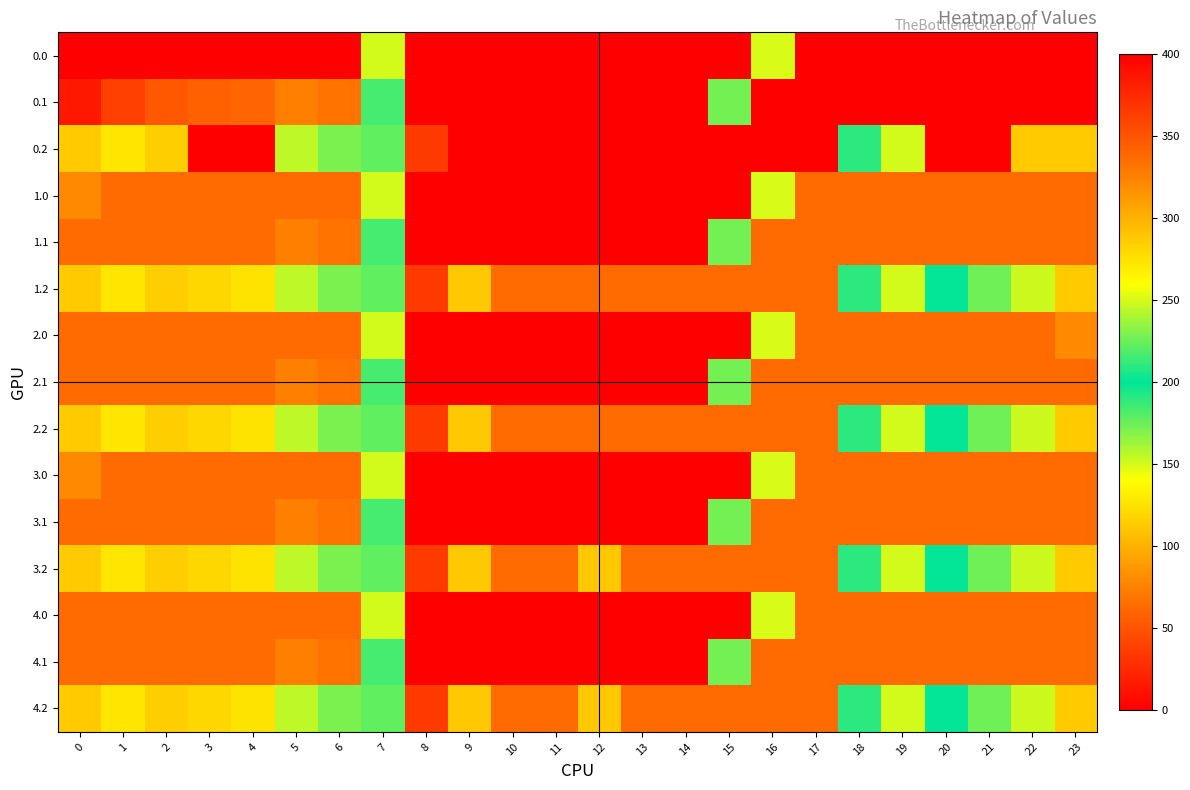

What is the total value across all series at 17?

4832.0